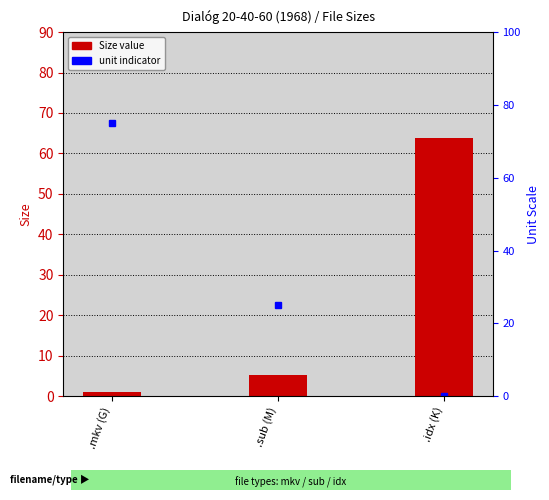

Reading left to right, extract all data points from this chart.

1.1	5.3	63.8